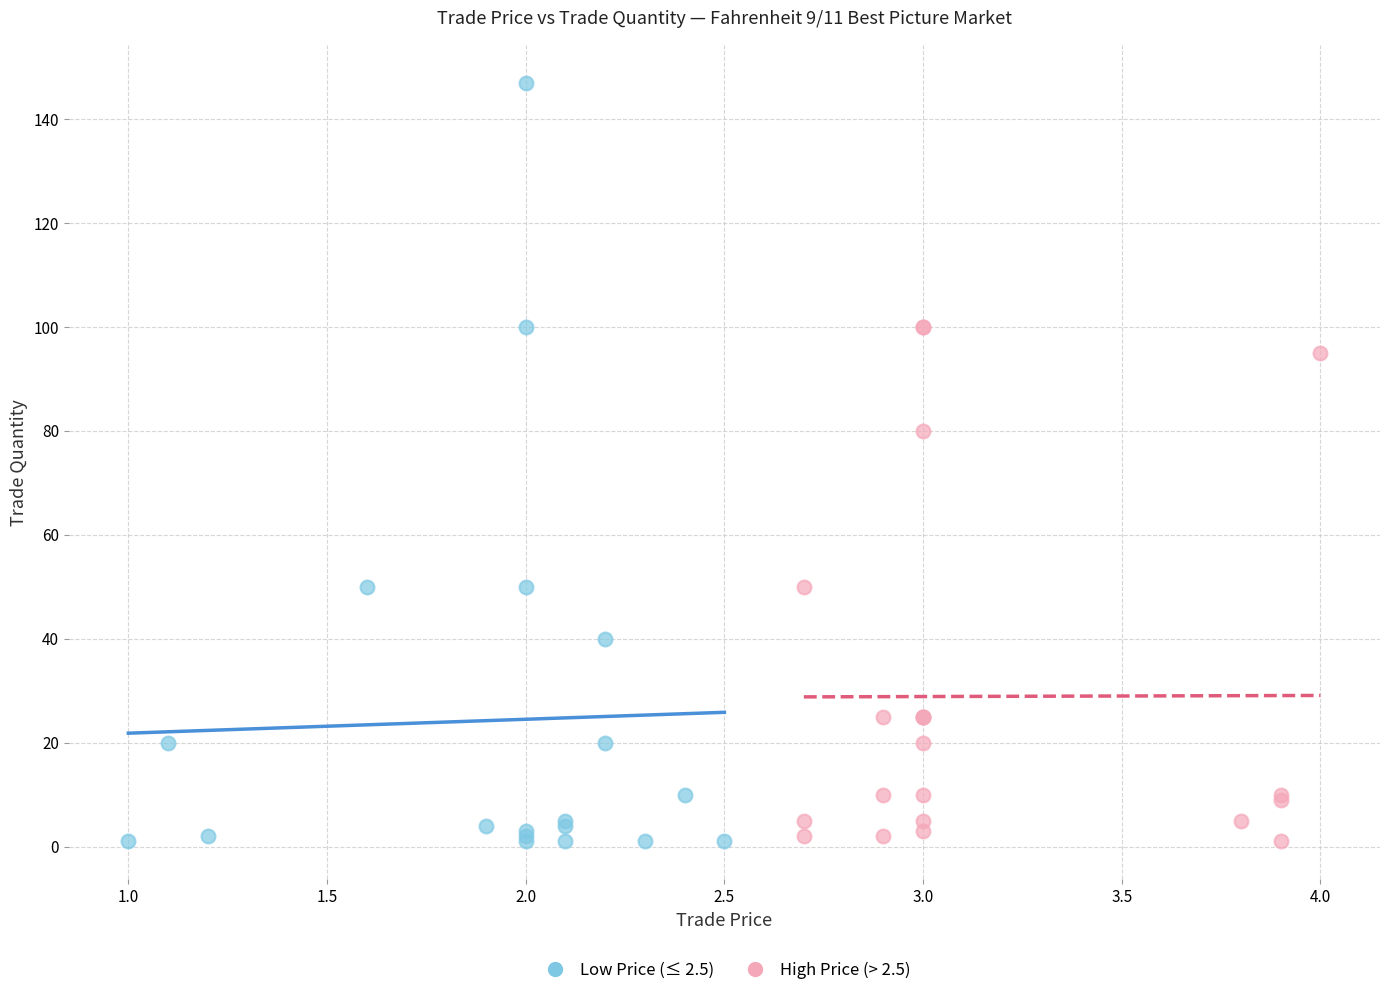

Which series contains the highest Y value?

Low Price (≤ 2.5)